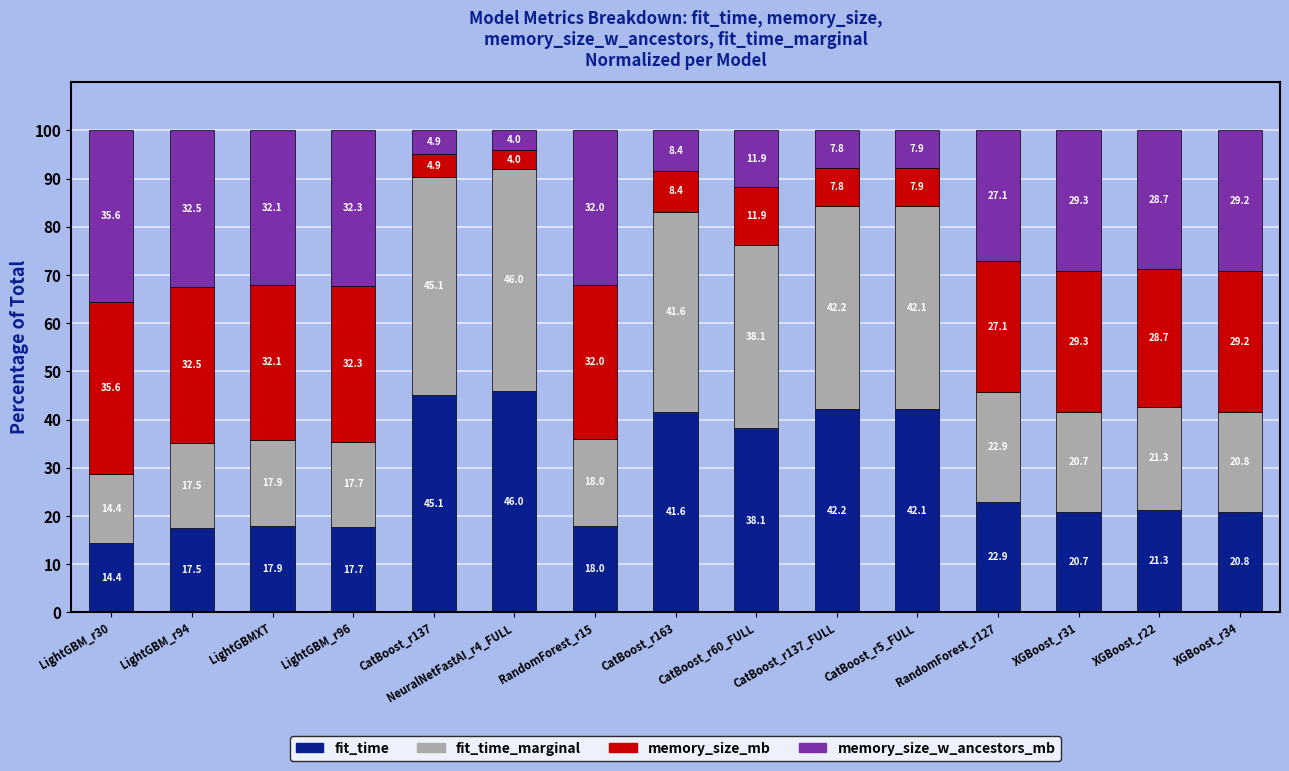

What value does the fit_time series have at CatBoost_r137?

45.1